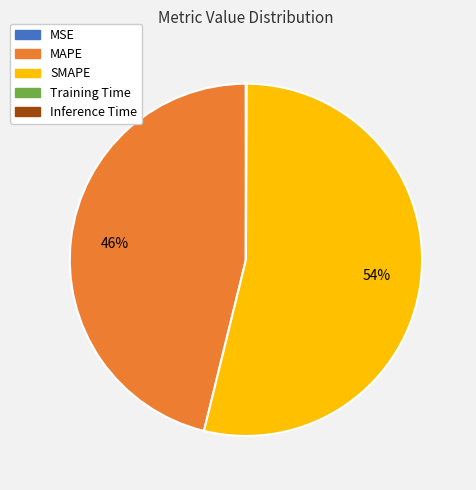

To the nearest percent, what is the difference between the largest and smallest slice percentages?

54%